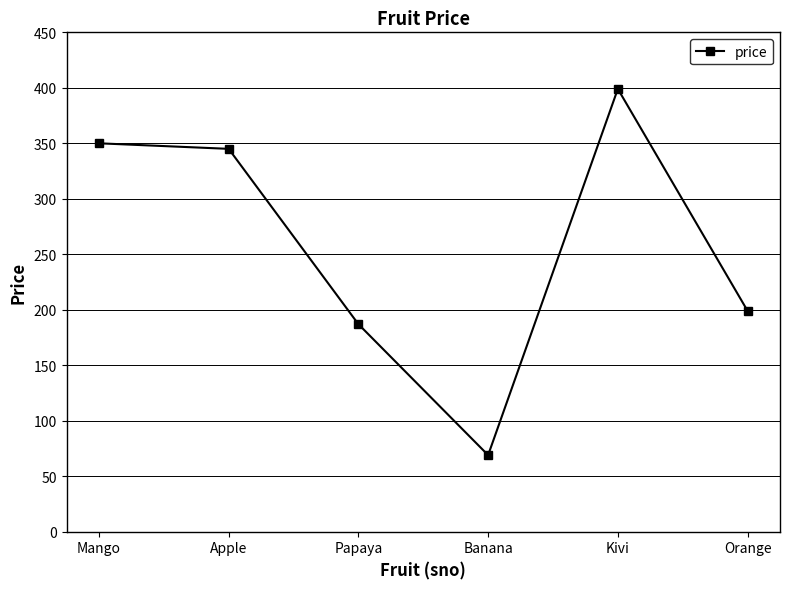

What is the difference between the maximum and minimum values?

330